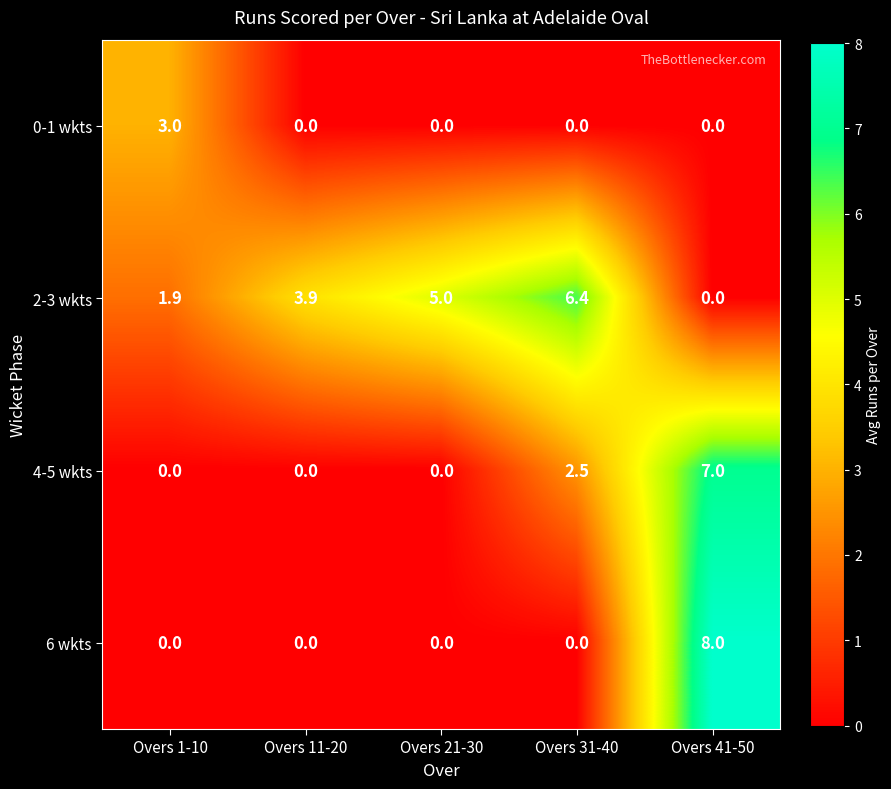

What is the maximum value shown in the chart?

8.0